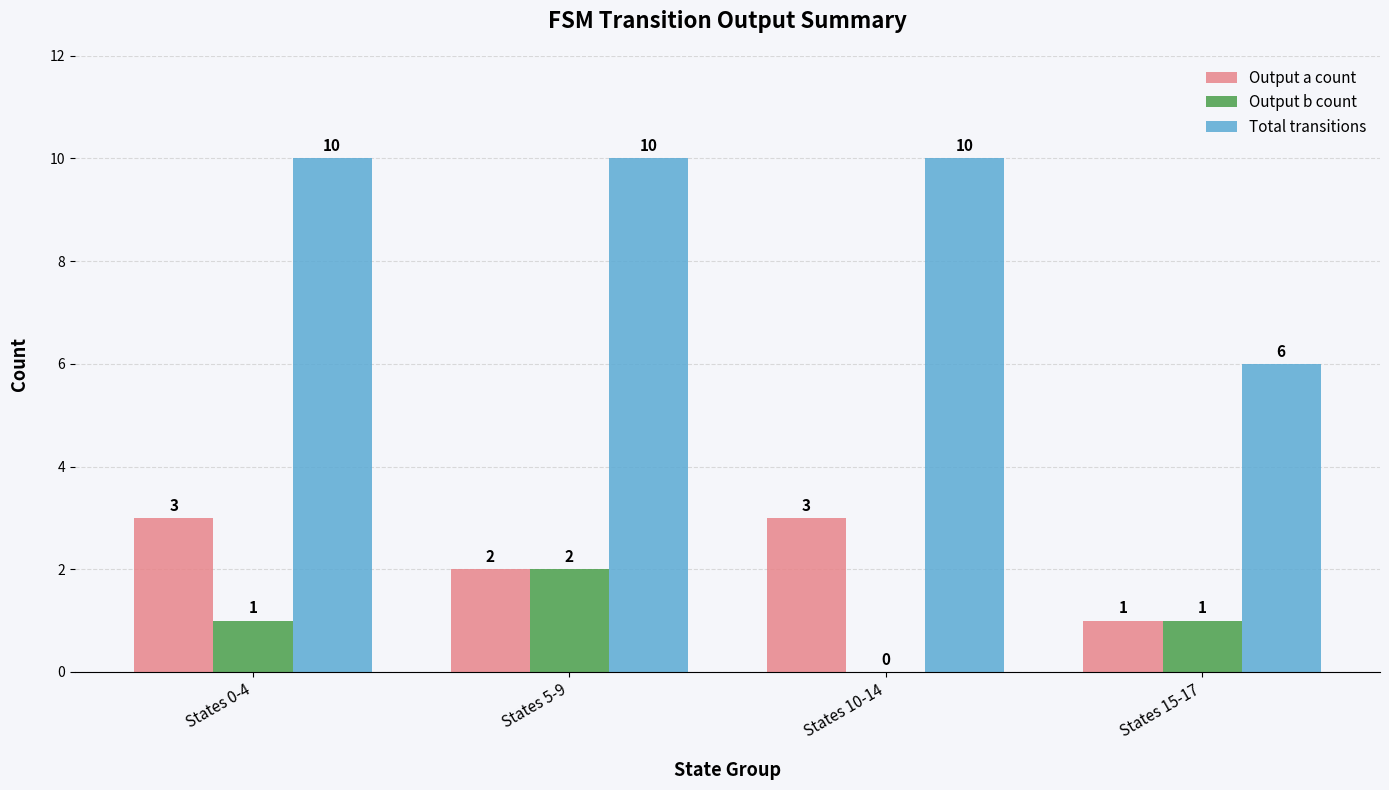

What are all the series names shown in the legend?

Output a count, Output b count, Total transitions